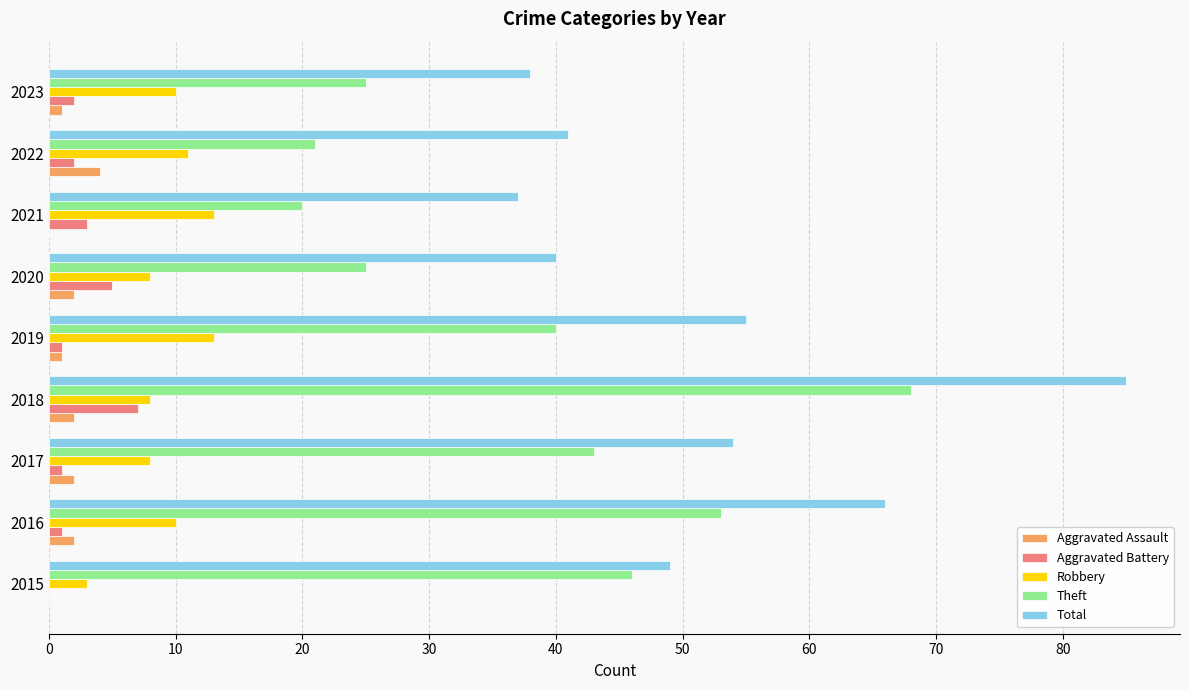

Which category has the highest value across all series?

2018